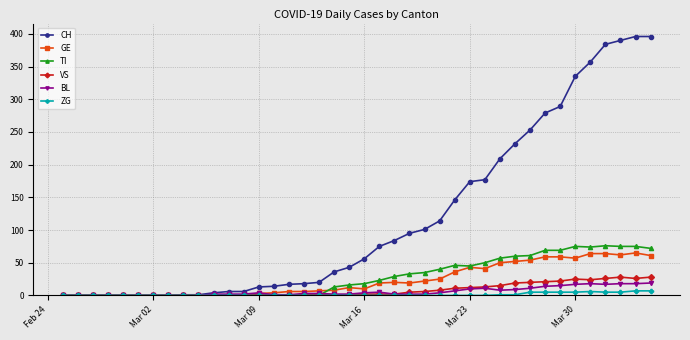

How many categories are shown in the chart?

40